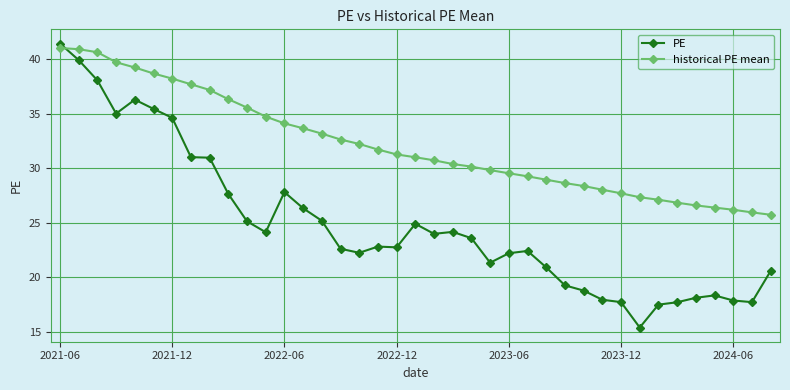

Rank the series by their average value, from lowest to highest.

PE, historical PE mean